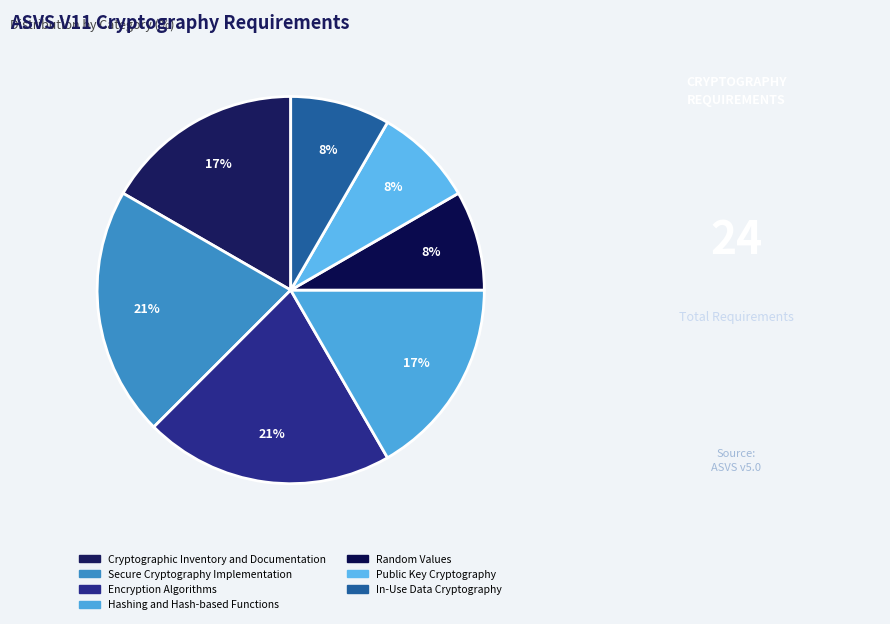

Count the number of slices in the pie.

7